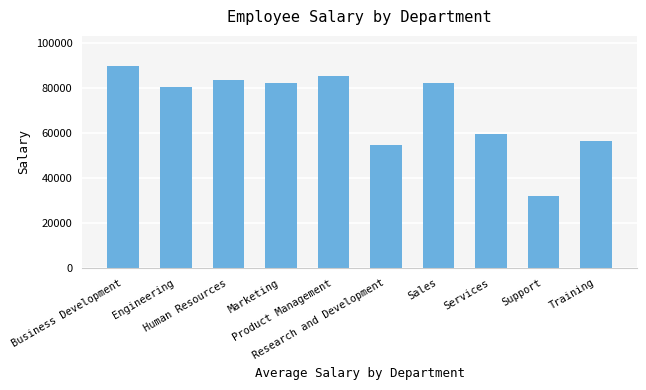

Which label corresponds to the smallest value in the chart?

Support